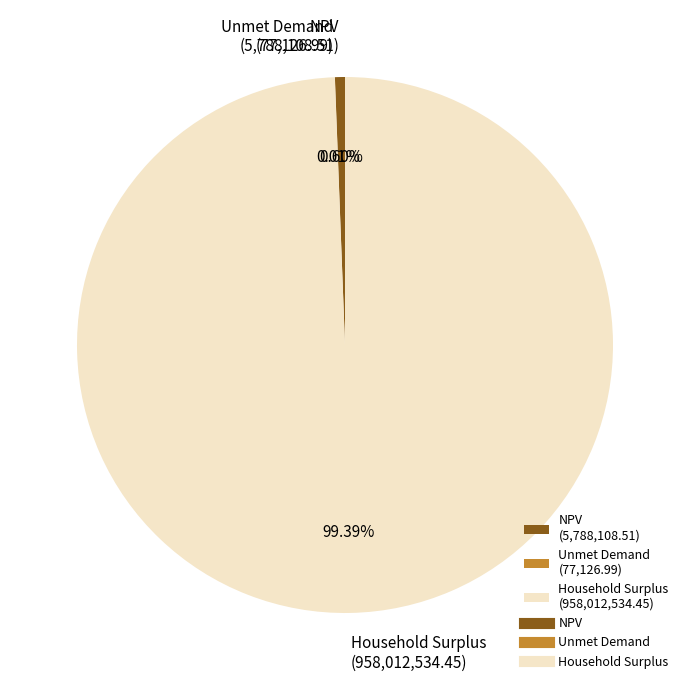

What is the largest slice in the pie chart?

Household Surplus